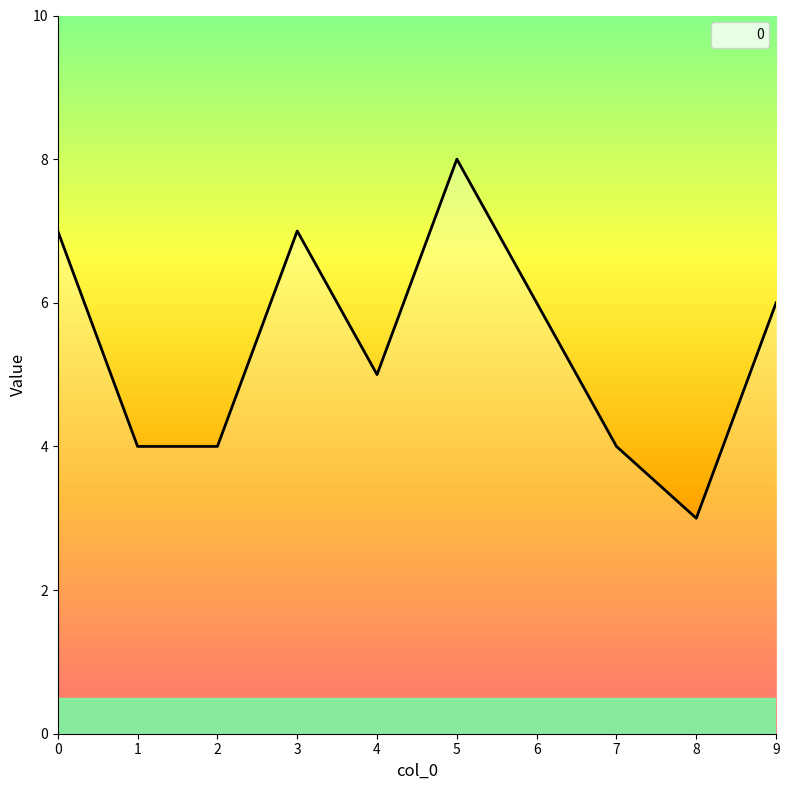

Which label corresponds to the largest value in the chart?

5